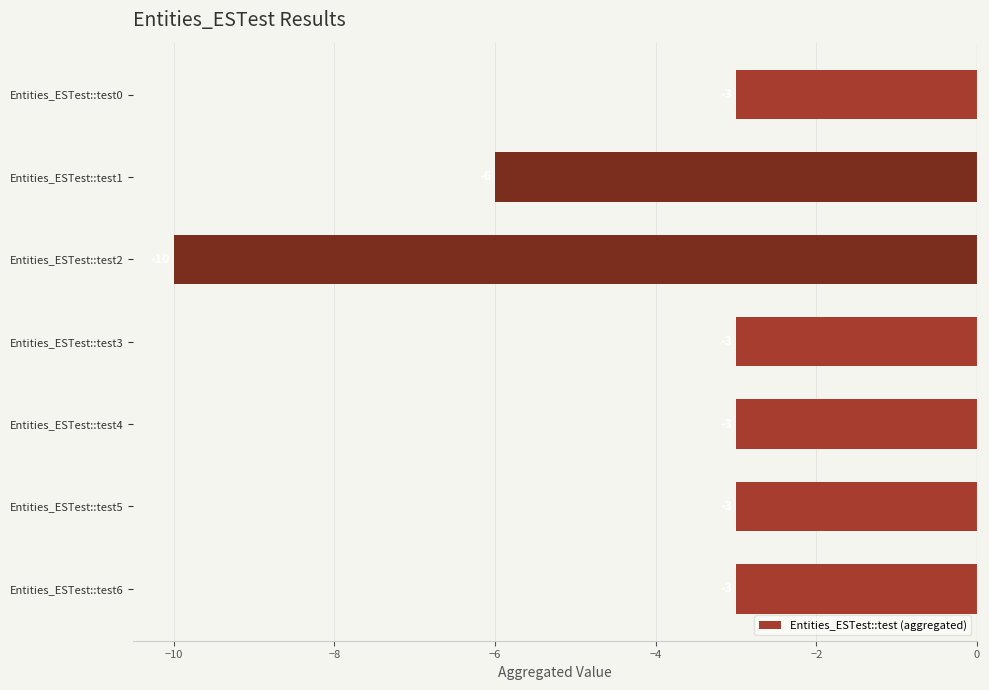

What is the minimum value shown in the chart?

-10